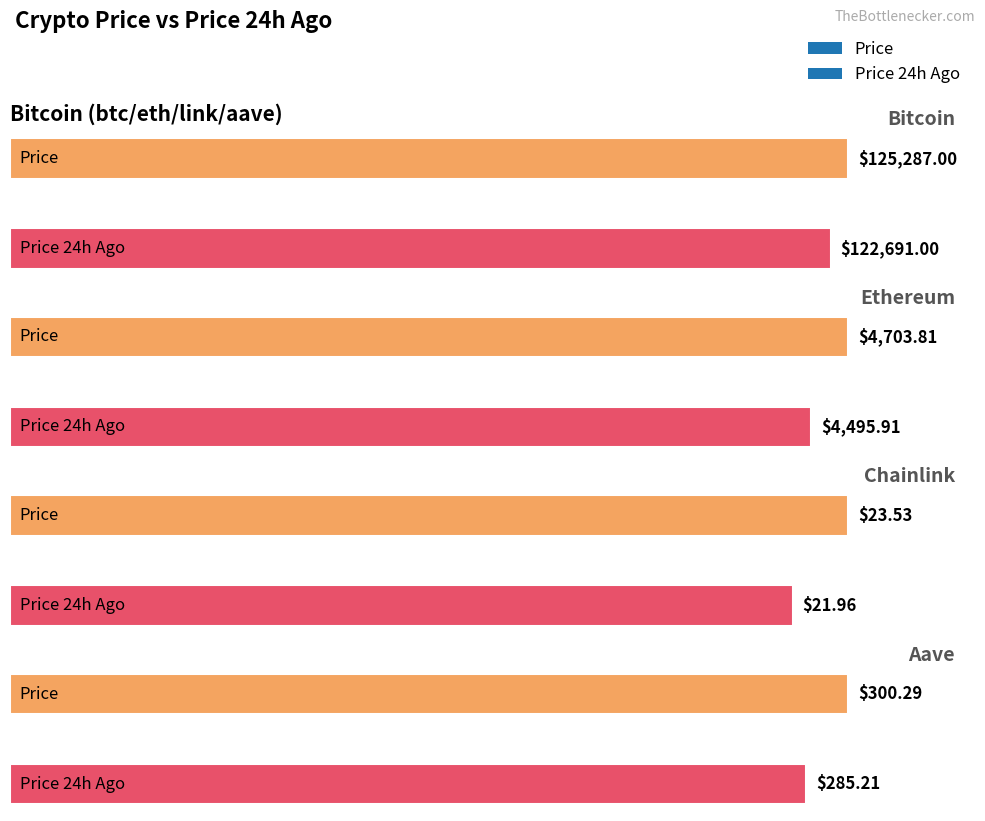

What is the value of the price24hAgo bar at the 2nd from the left?

4495.9